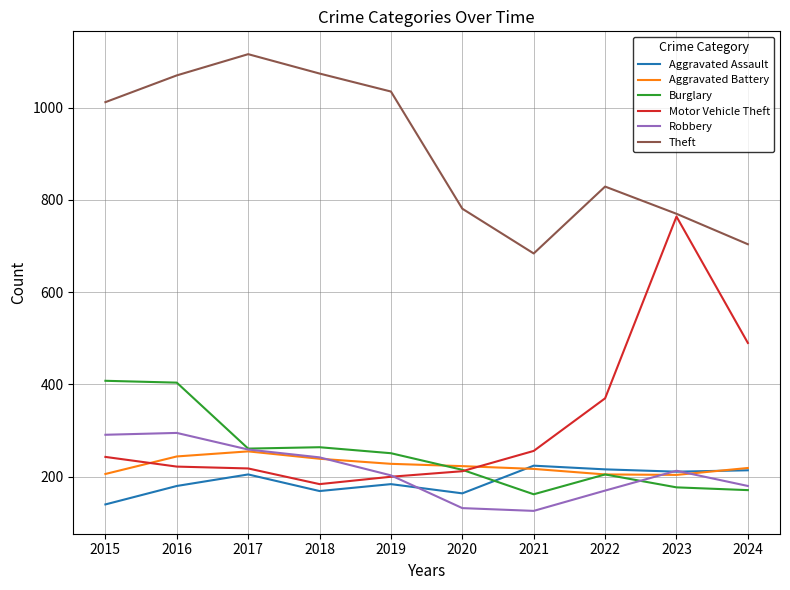

True or false: Burglary has a value of 162 at 2021.

True